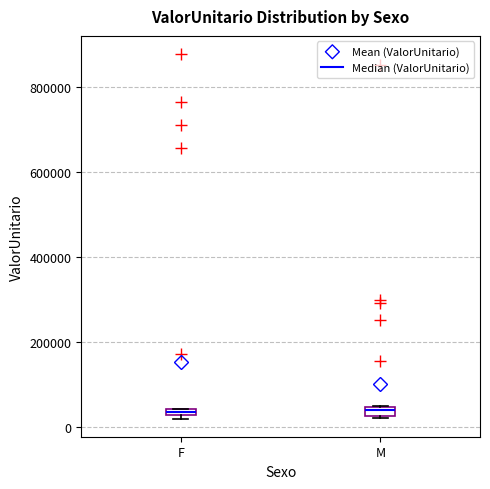

Where is the lower edge of the box for F on the y-axis? The values are not printed on the chart, so give them approximately, as read against the axis.

20000